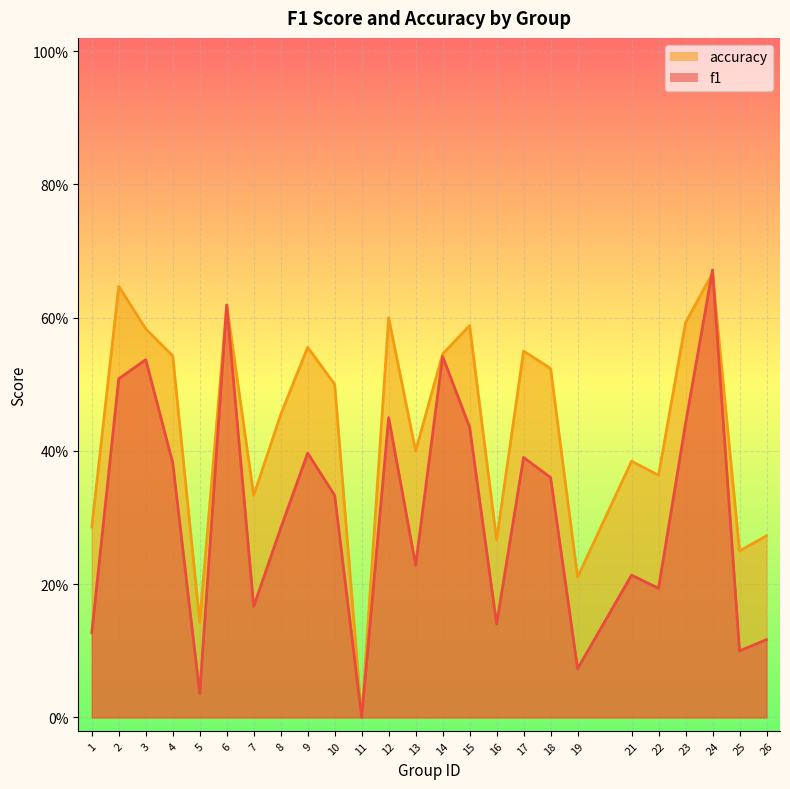

At which label does accuracy reach its minimum?

11